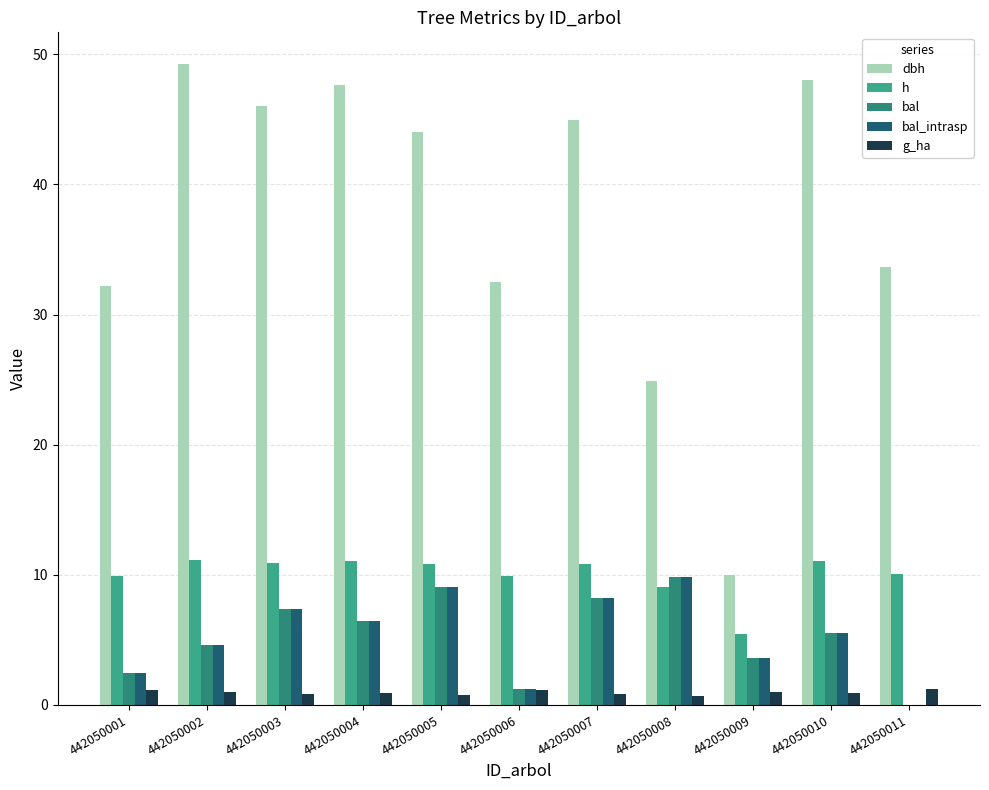

What is the difference between the maximum and minimum values in the dbh series?

39.2